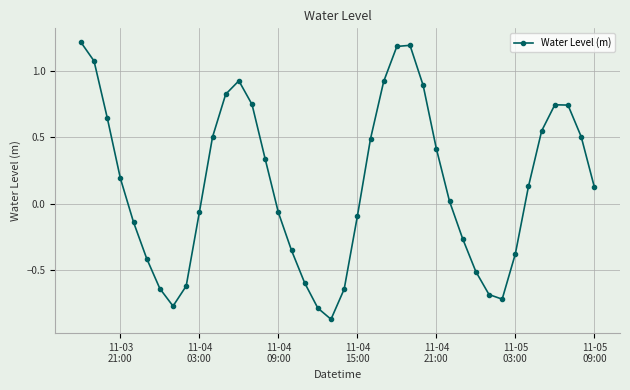

What is the difference between the maximum and minimum values?

2.1